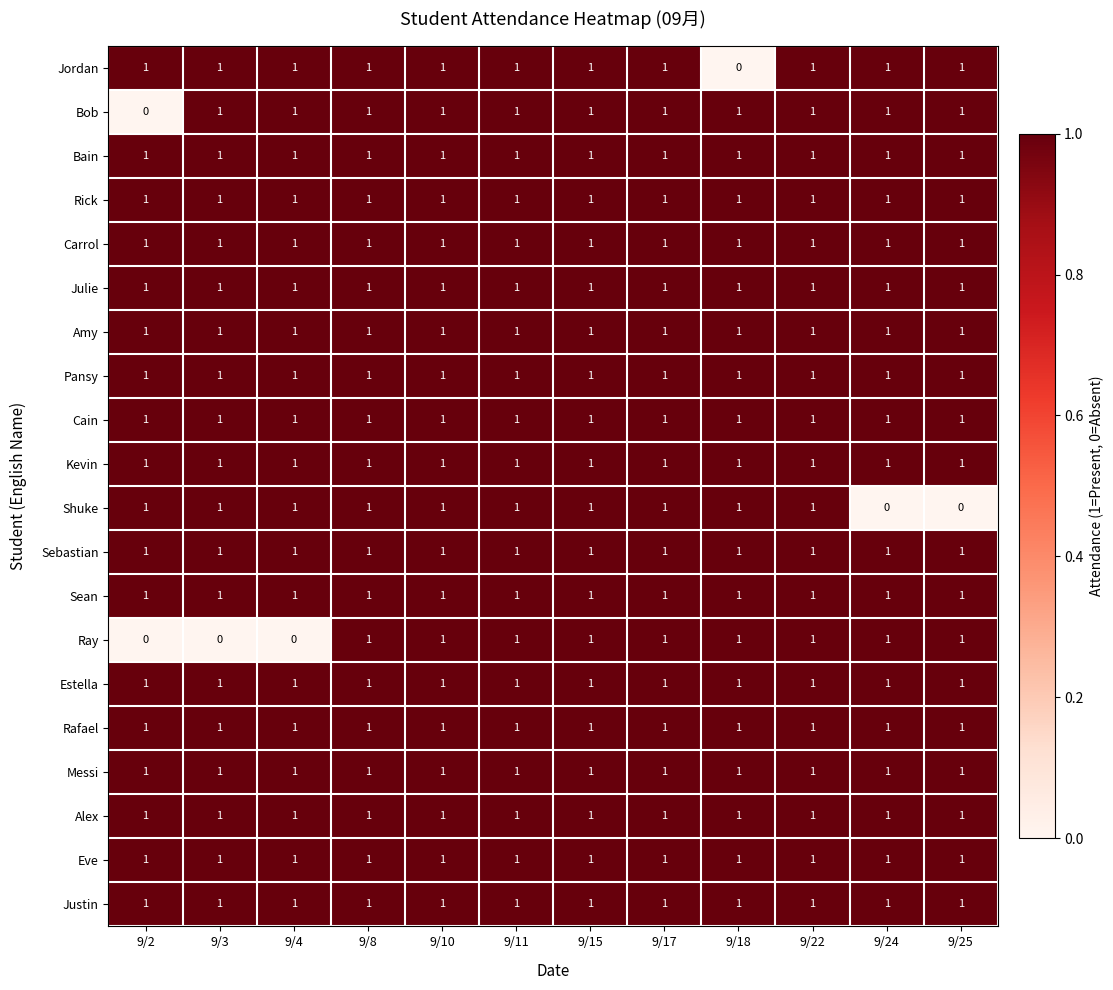

The value of Sebastian at 9/24 is 1. True or false?

True